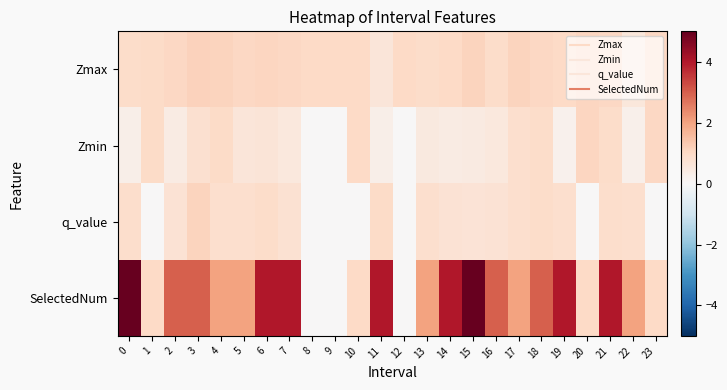

Which series has the largest range (max minus min)?

SelectedNum